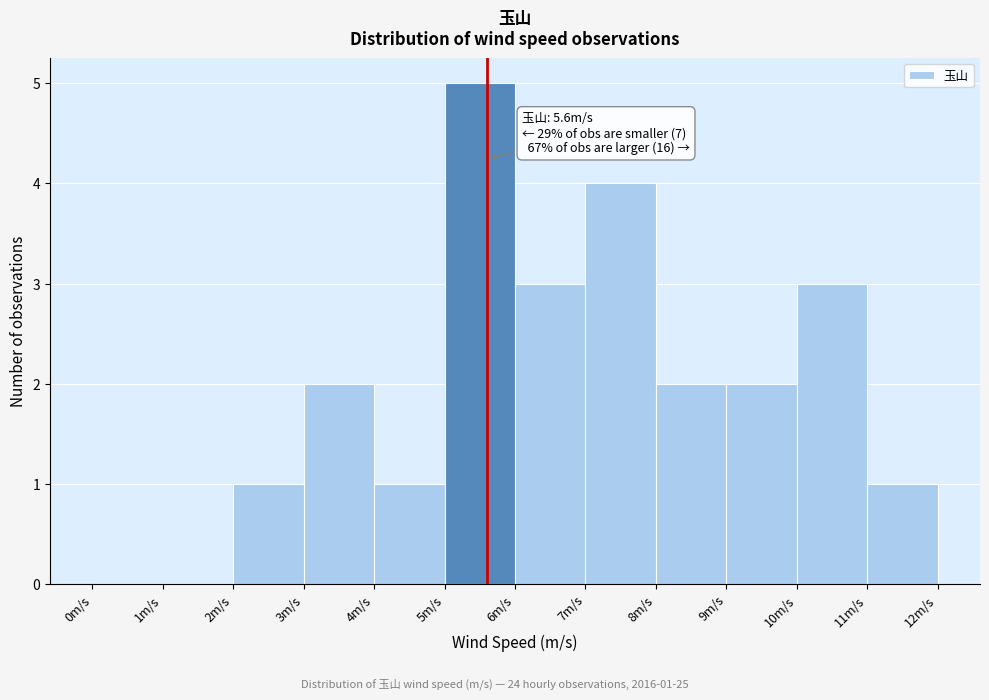

Which range on the x-axis has the tallest bar?

5 to 6